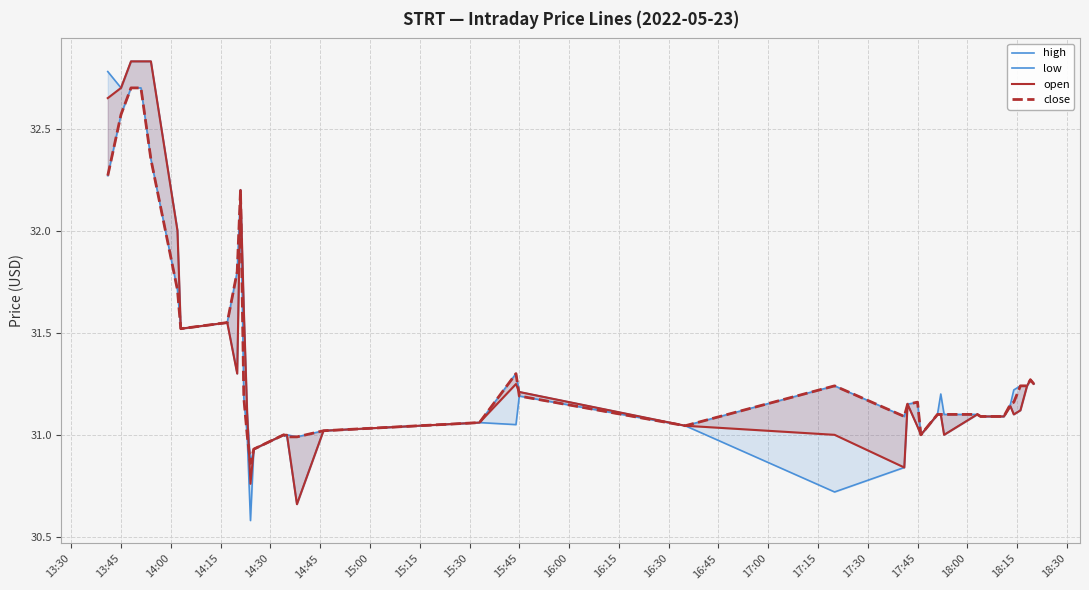

What is the average value of the low series?

31.3